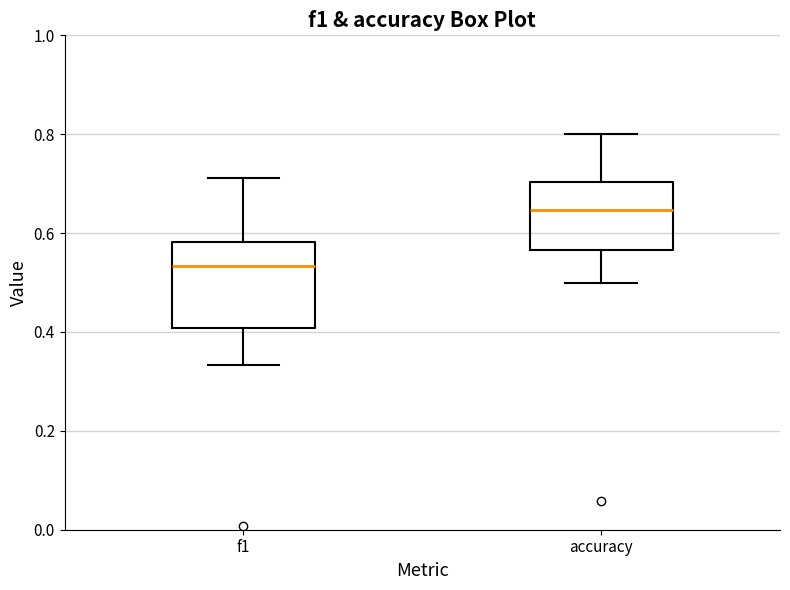

Reading left to right, read every box against the y-axis: the position of its median line, the range the box covers, and the ends of its whiskers. The values are not printed on the chart, so give them approximately, as read against the axis.

f1: median 0.54, box 0.40 to 0.58, whiskers 0.34 to 0.72
accuracy: median 0.64, box 0.56 to 0.70, whiskers 0.50 to 0.80